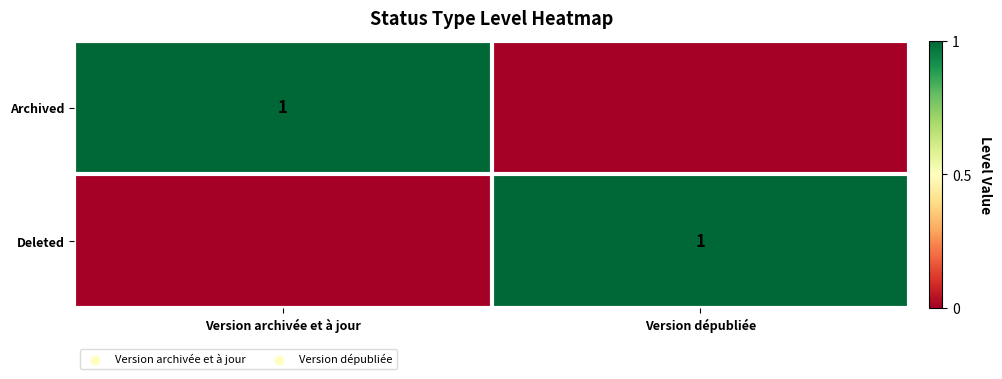

How many series are shown in this chart?

2